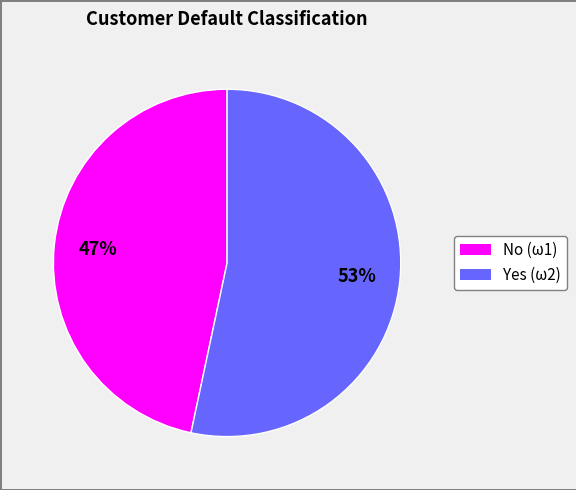

To the nearest percent, what portion does Yes (ω2) represent?

53%